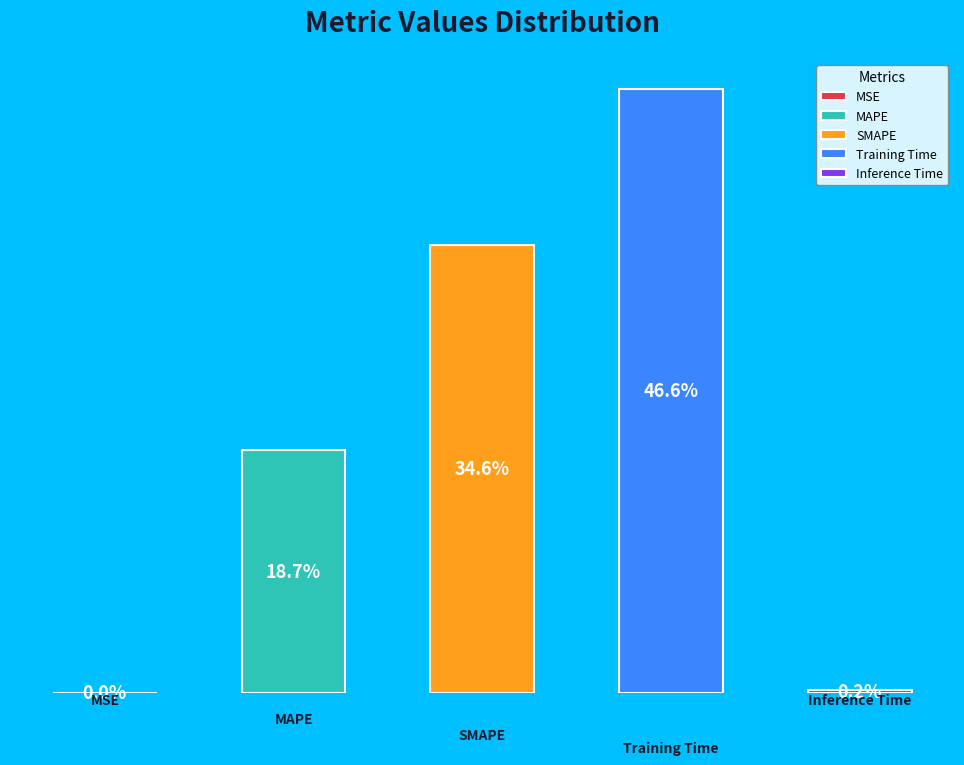

Which category has the smallest portion of the pie?

MSE